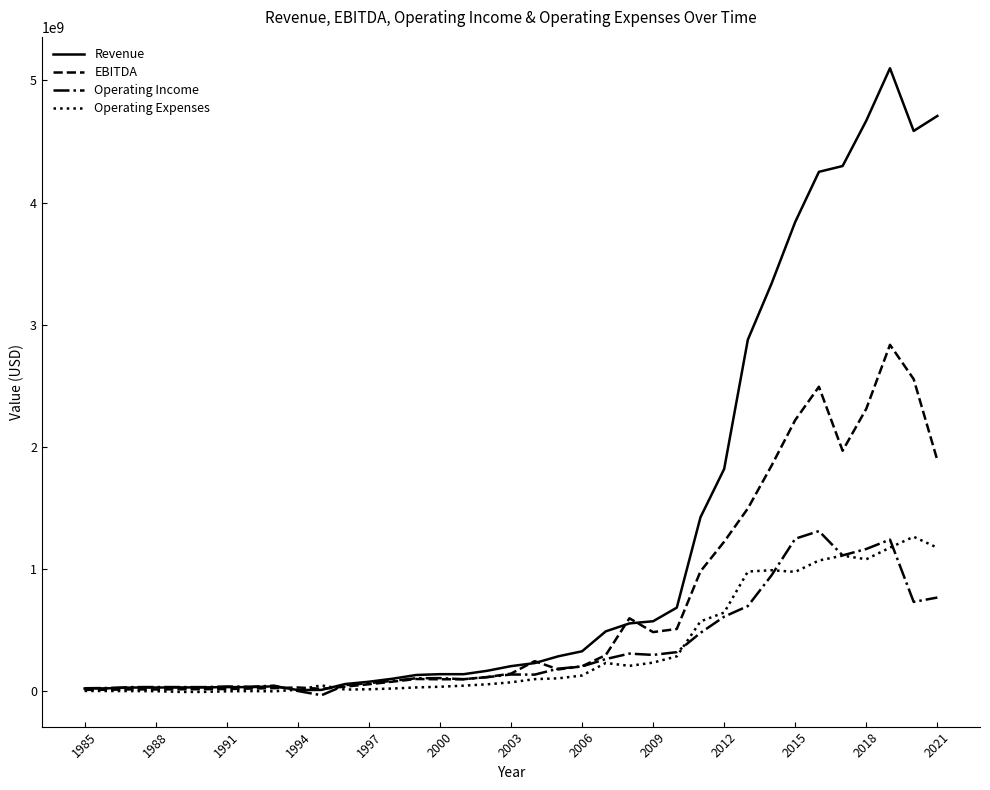

What is the highest value of the Operating Expenses series?

1261267000